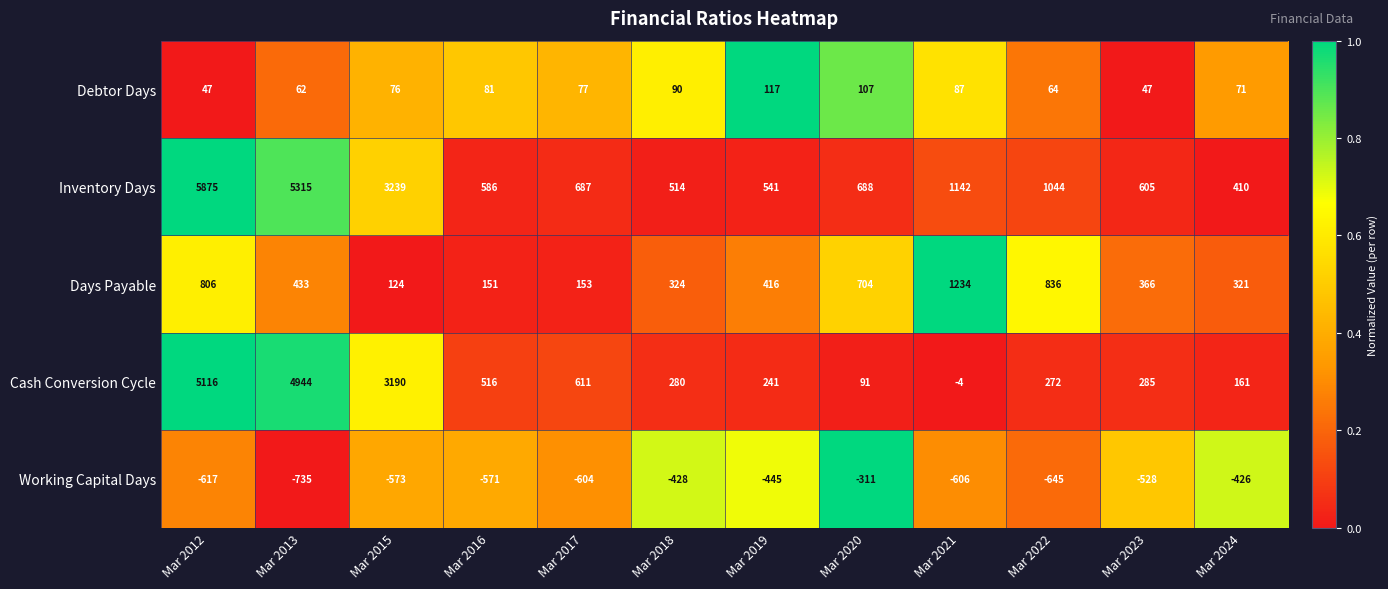

How many distinct data groups are displayed?

5